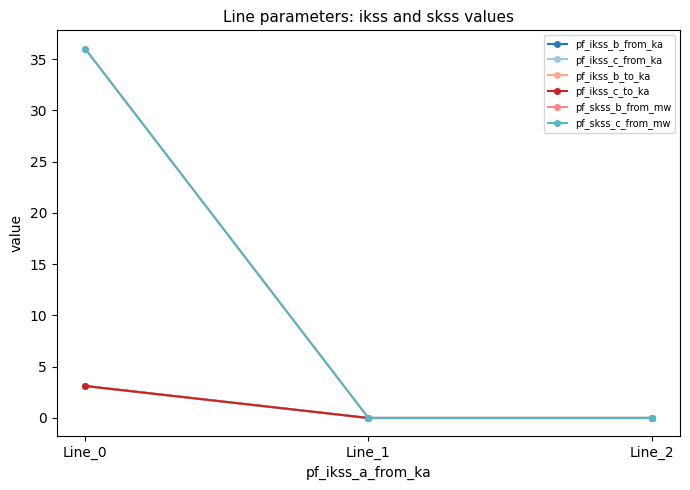

Is the value of pf_ikss_c_from_ka at Line_1 greater than the value of pf_skss_c_from_mw at Line_2?

No